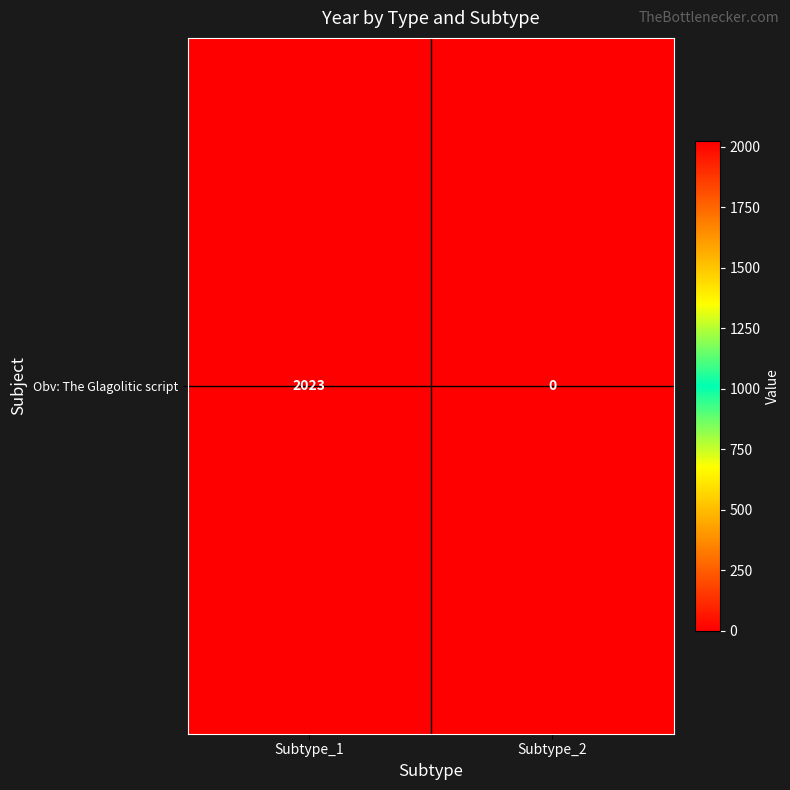

Between Subtype_1 and Subtype_2, which is larger?

Subtype_1